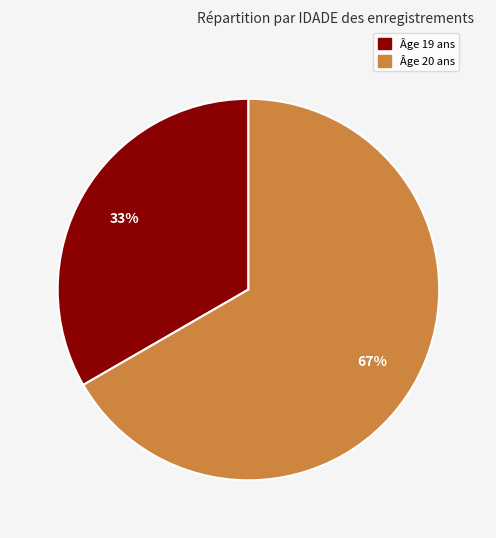

Does any single category account for the majority?

Yes